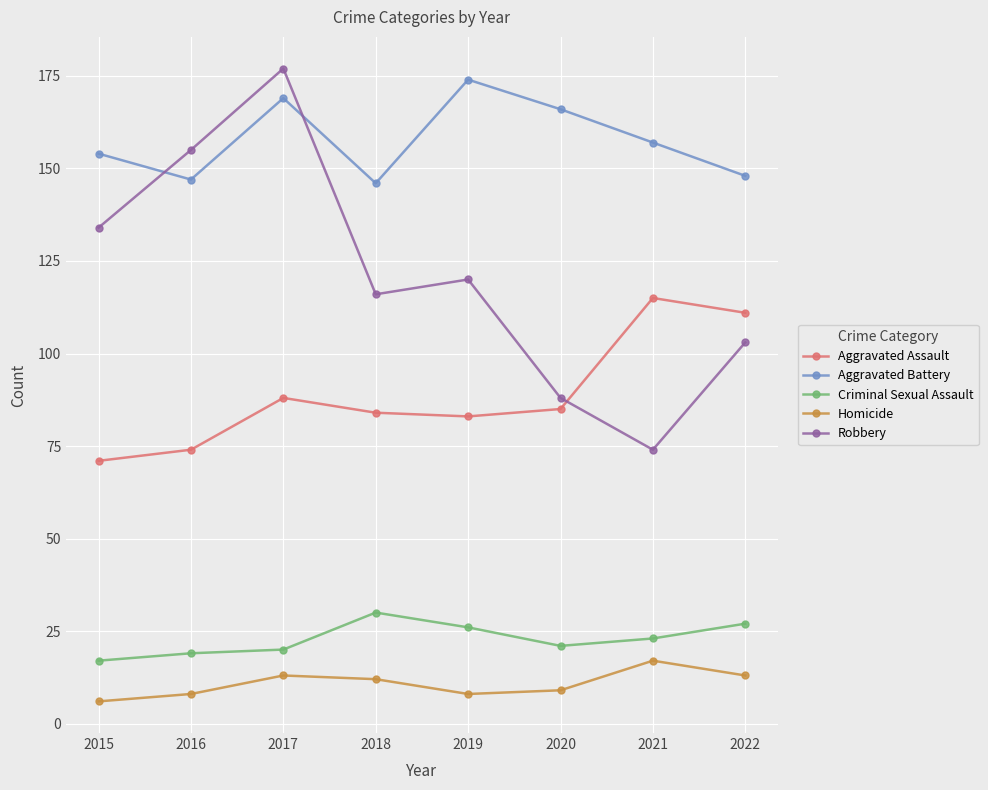

What is the difference between the maximum and minimum values in the Robbery series?

103